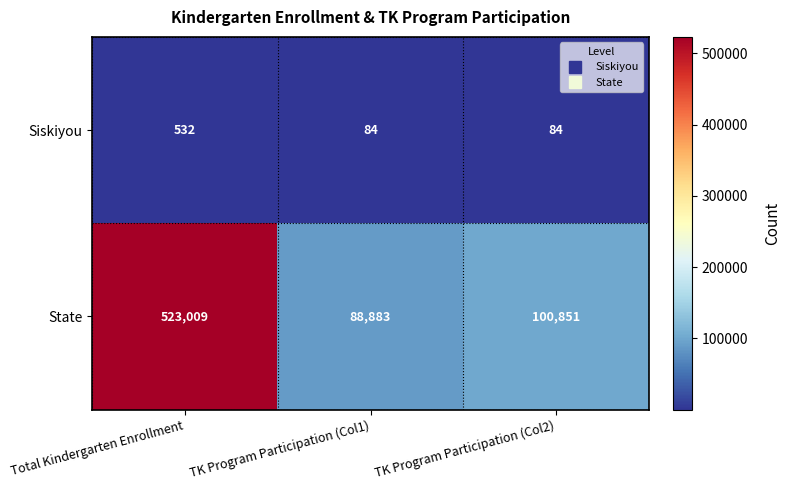

What is the difference between the highest and lowest values at TK Program Participation (Col1)?

88799